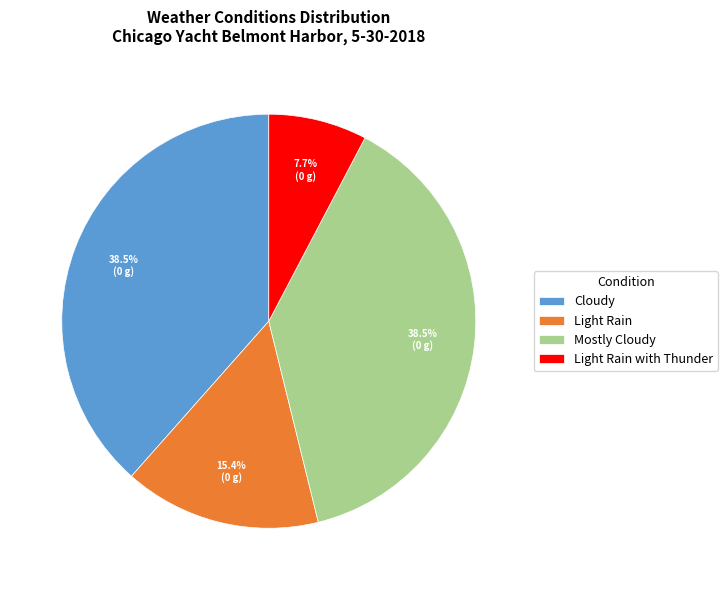

To the nearest percent, what is the difference between the largest and smallest slice percentages?

31%